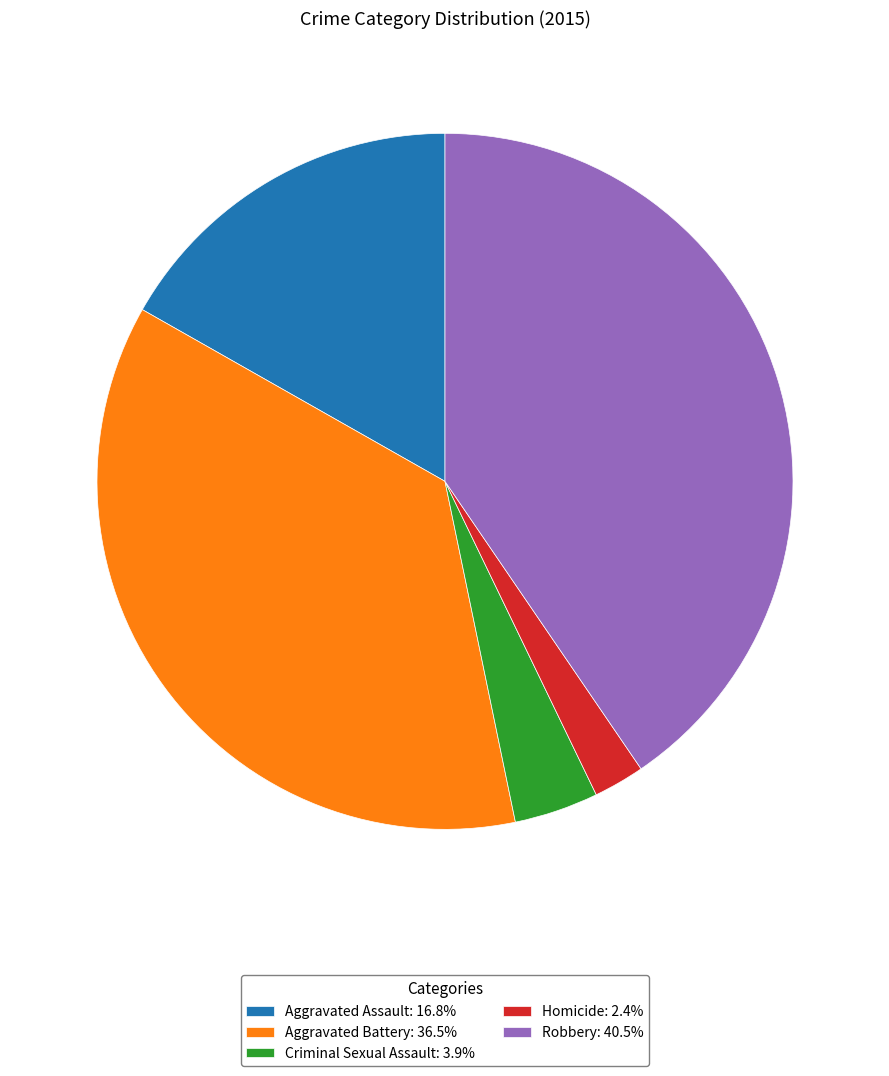

What is the ratio of the value at Aggravated Battery: 36.5% to the value at Robbery: 40.5%?

0.9